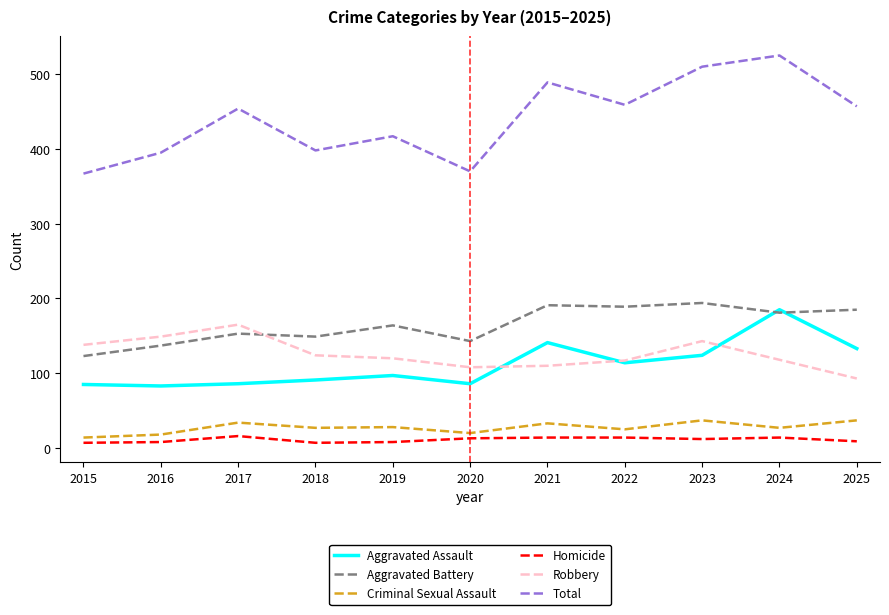

Which series changed the most between 2017 and 2025?

Robbery